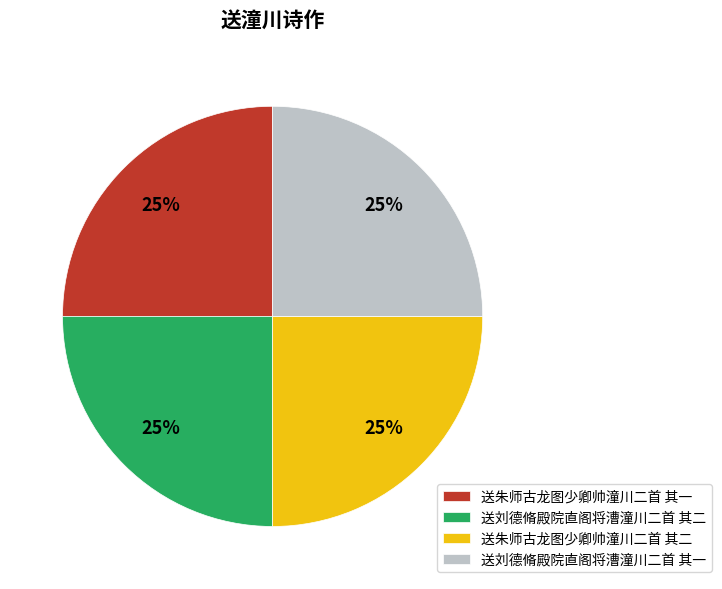

To the nearest percent, what percentage of the pie is 送刘德脩殿院直阁将漕潼川二首 其一?

25%